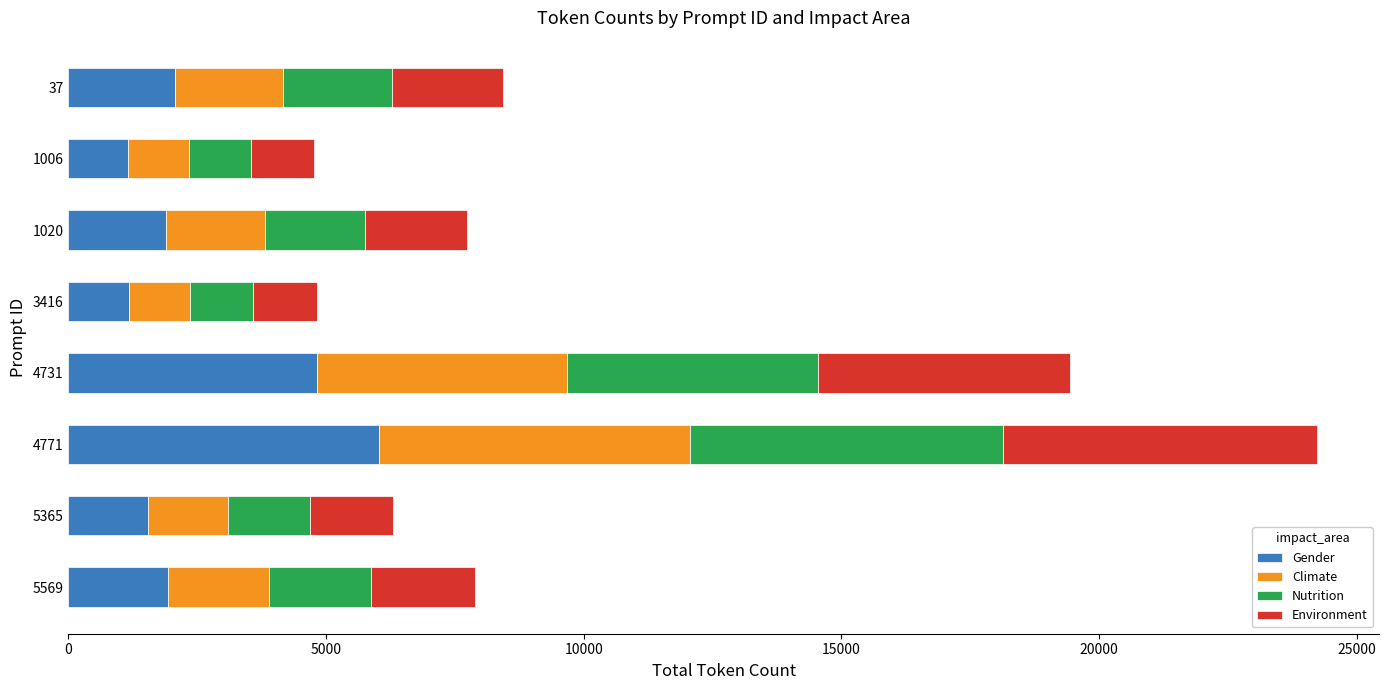

Is it true that Gender equals 422 at 5365?

False